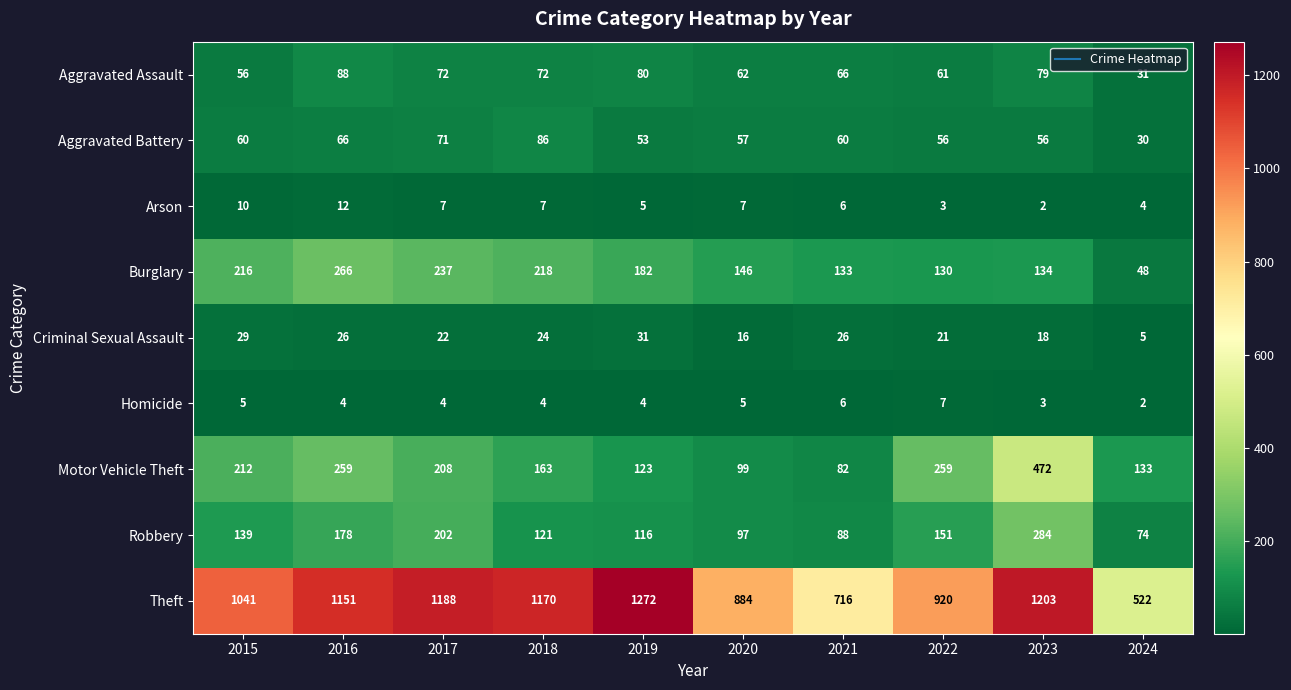

At which category is the sum across all series the highest?

2023